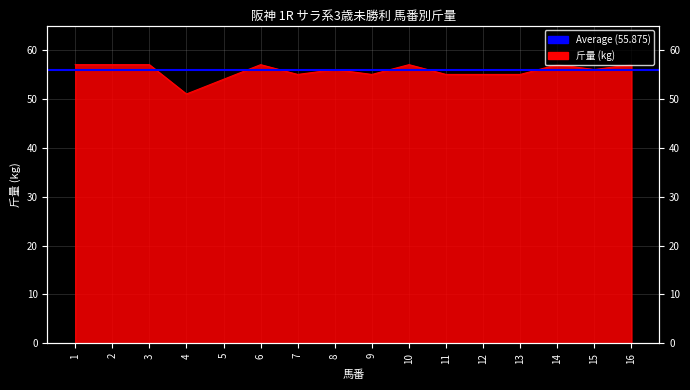

Rank the categories by value from highest to lowest.

1, 2, 3, 6, 10, 14, 16, 8, 15, 7, 9, 11, 12, 13, 5, 4